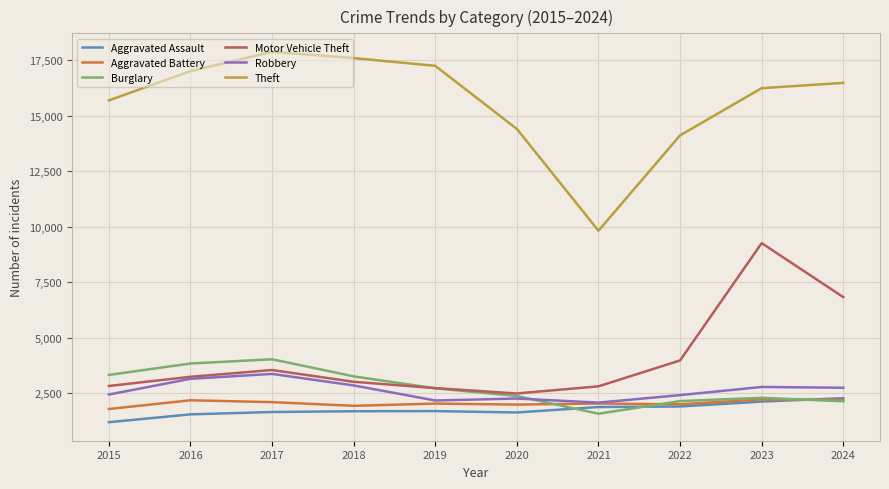

Where is Motor Vehicle Theft nearest to the value 5871?

2024